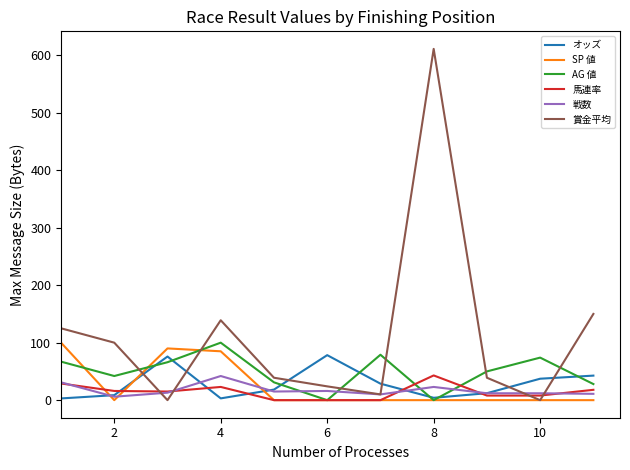

What is the maximum value shown in the chart?

611.0